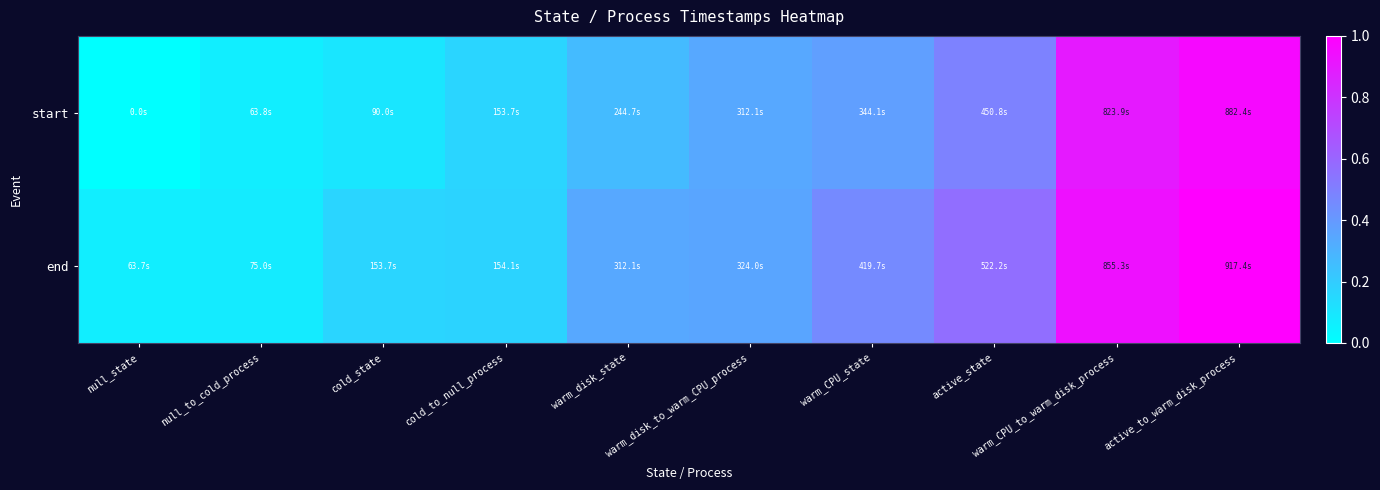

Reading left to right, what are all the values shown in this chart?

start: null_state=0.0	null_to_cold_process=0.1	cold_state=0.1	cold_to_null_process=0.2	warm_disk_state=0.3	warm_disk_to_warm_CPU_process=0.3	warm_CPU_state=0.4	active_state=0.5	warm_CPU_to_warm_disk_process=0.9	active_to_warm_disk_process=1.0
end: null_state=0.1	null_to_cold_process=0.1	cold_state=0.2	cold_to_null_process=0.2	warm_disk_state=0.3	warm_disk_to_warm_CPU_process=0.4	warm_CPU_state=0.5	active_state=0.6	warm_CPU_to_warm_disk_process=0.9	active_to_warm_disk_process=1.0